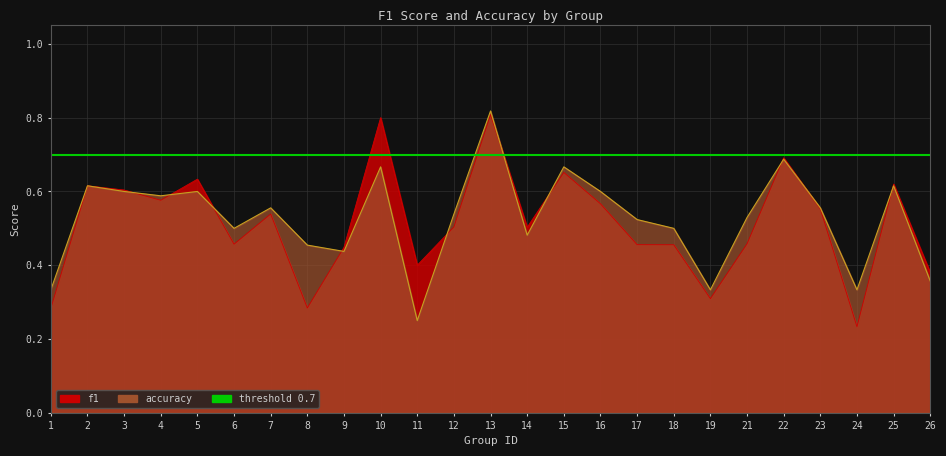

The value of accuracy at 17 is 0.5. True or false?

True